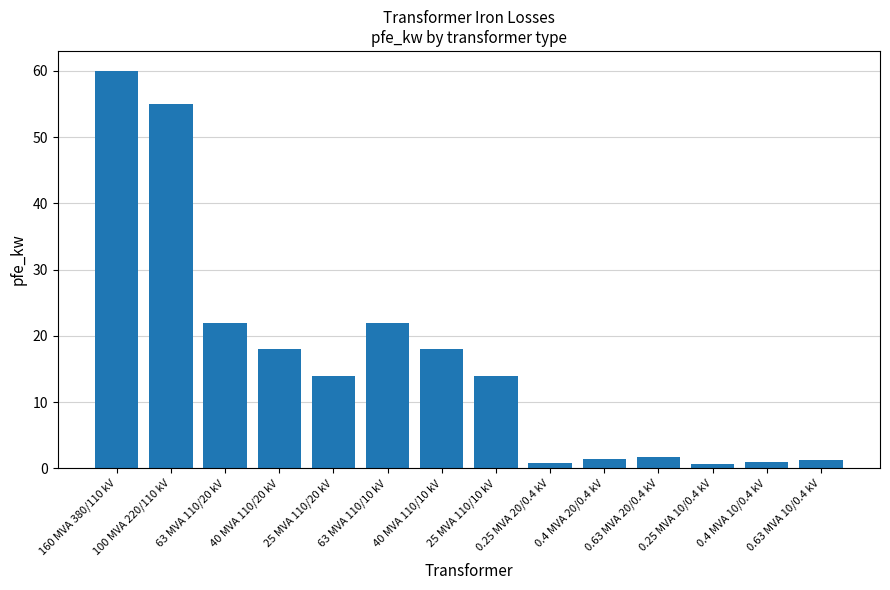

What is the label of the 5th bar from the right?

0.4 MVA 20/0.4 kV